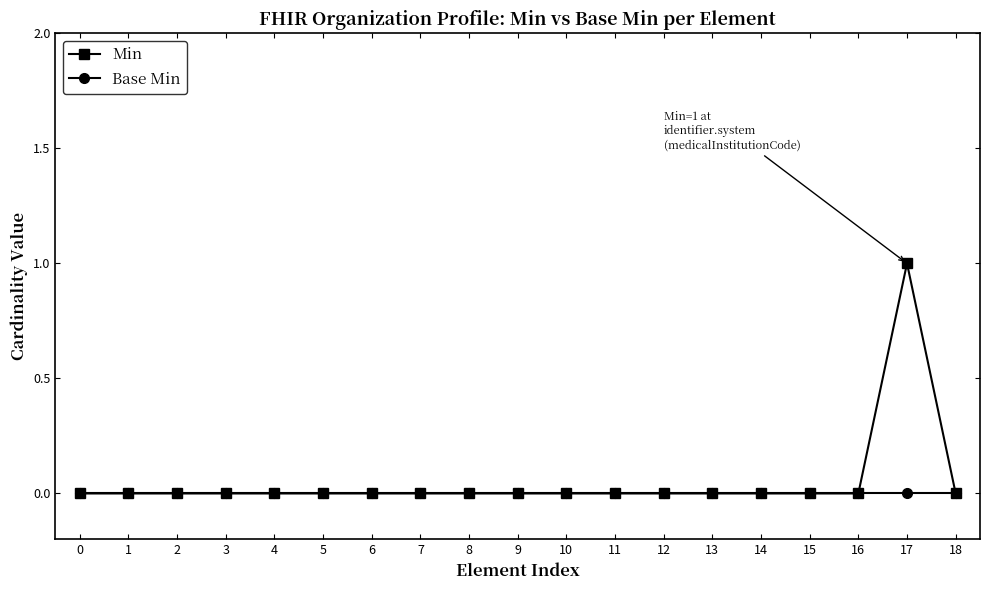

Rank the series by their maximum value, from highest to lowest.

Min, Base Min